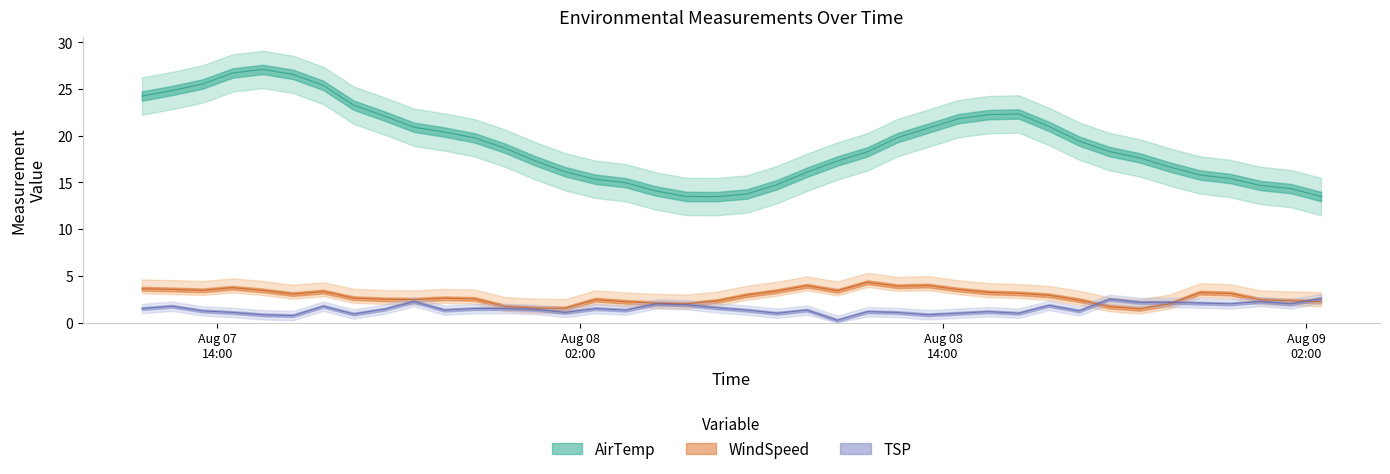

Read the TSP value at 2017-08-08 04:30.

2.0